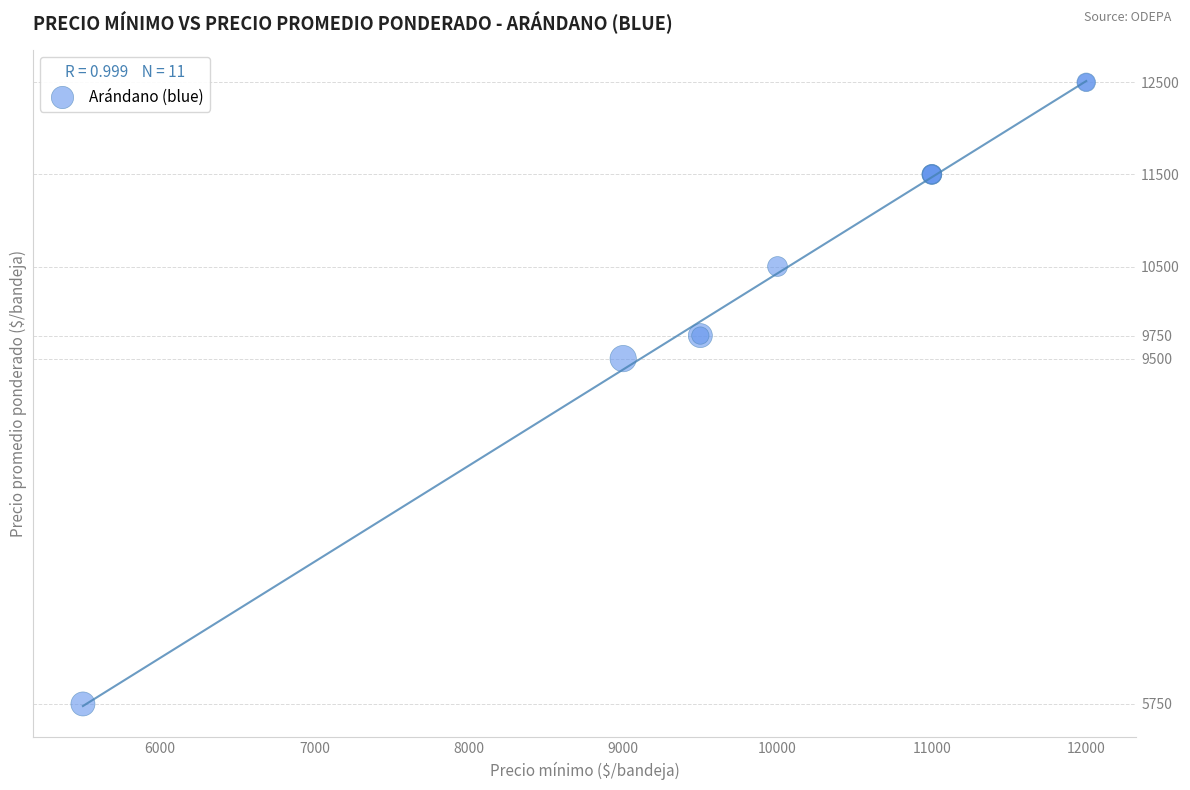

What Y value in the scatter plot is closest to 9125?

9500